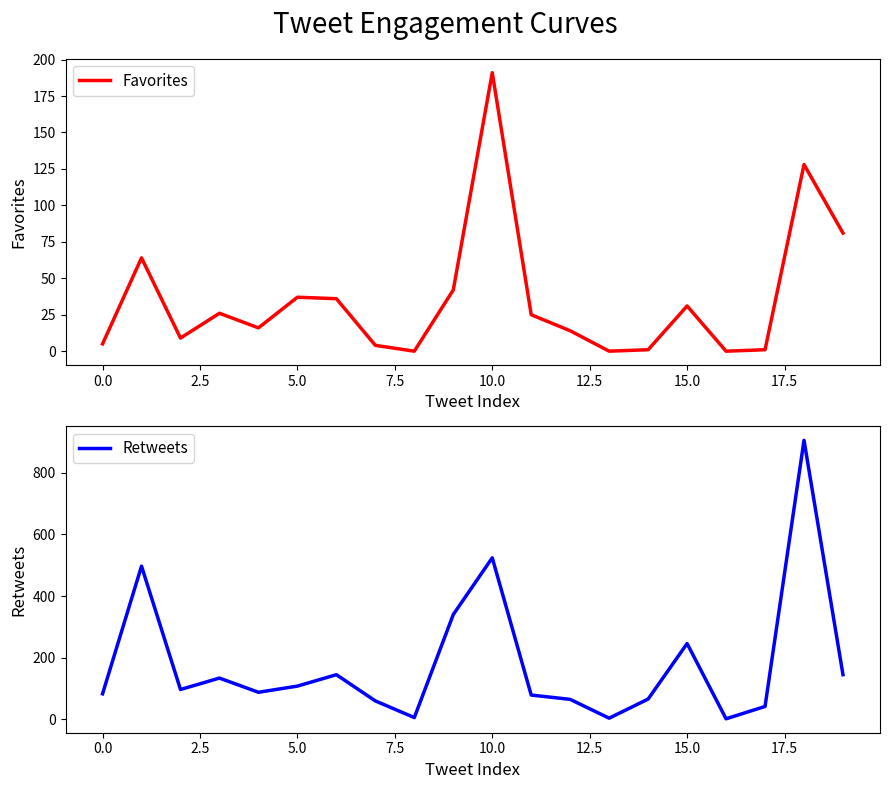

At which label does Favorites reach its peak?

10.0